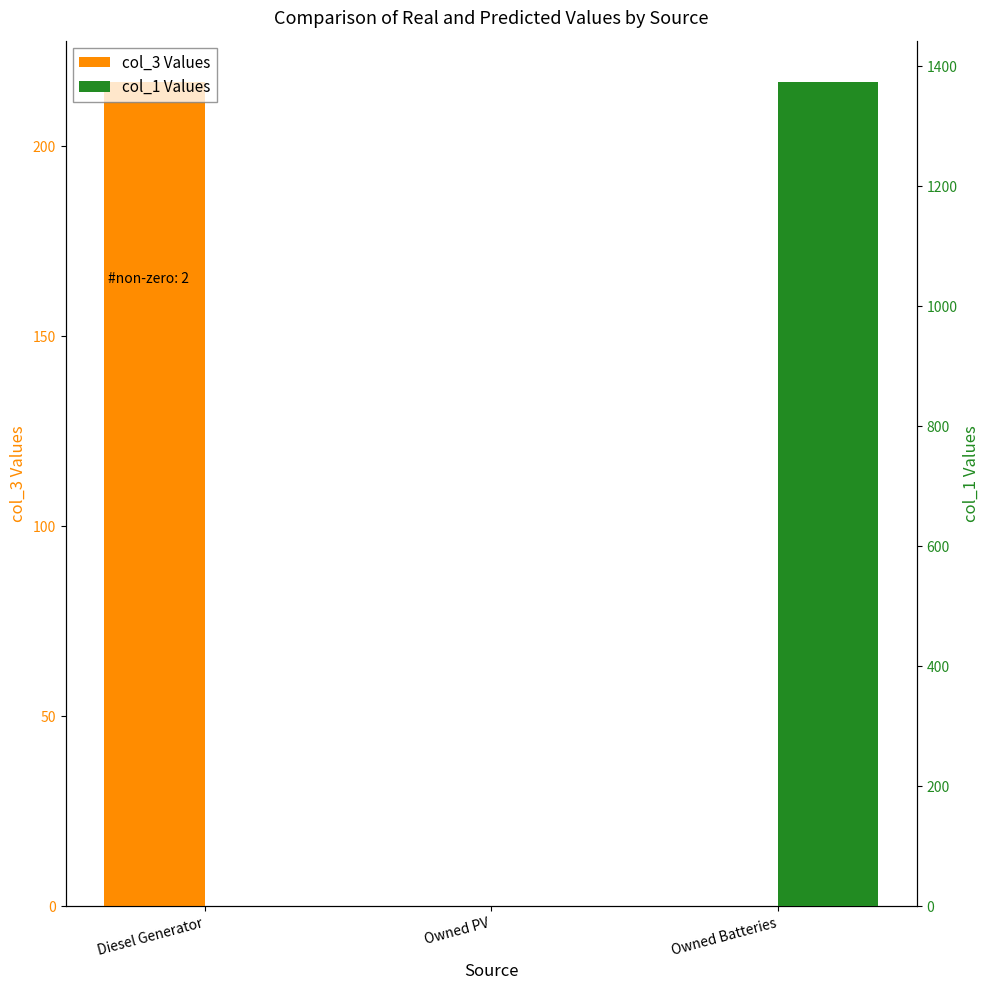

Which series has the largest range (max minus min)?

col_1 Values